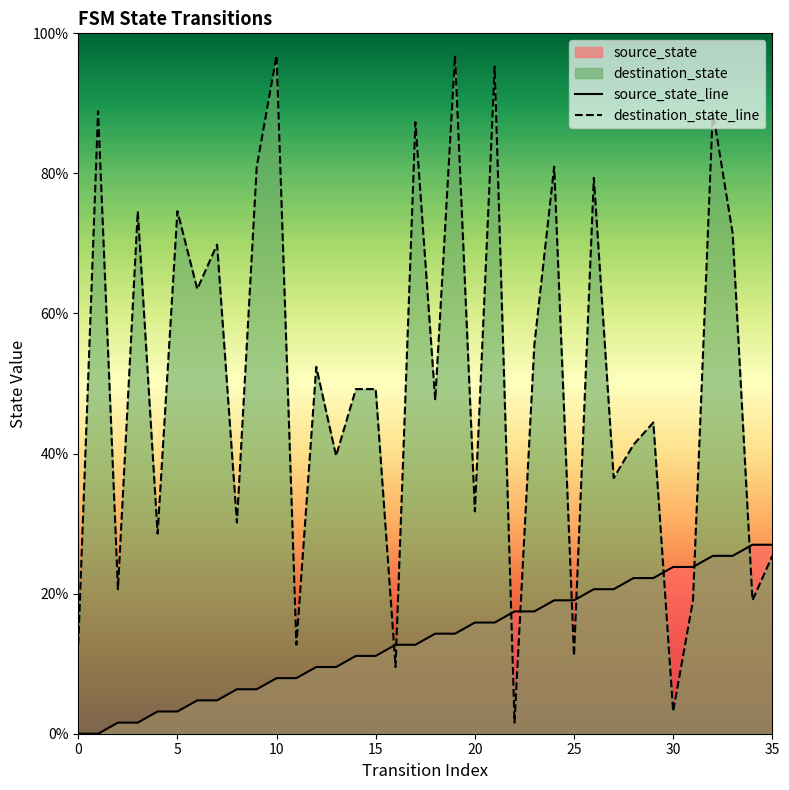

Which series has the largest total across all categories?

destination_state_line